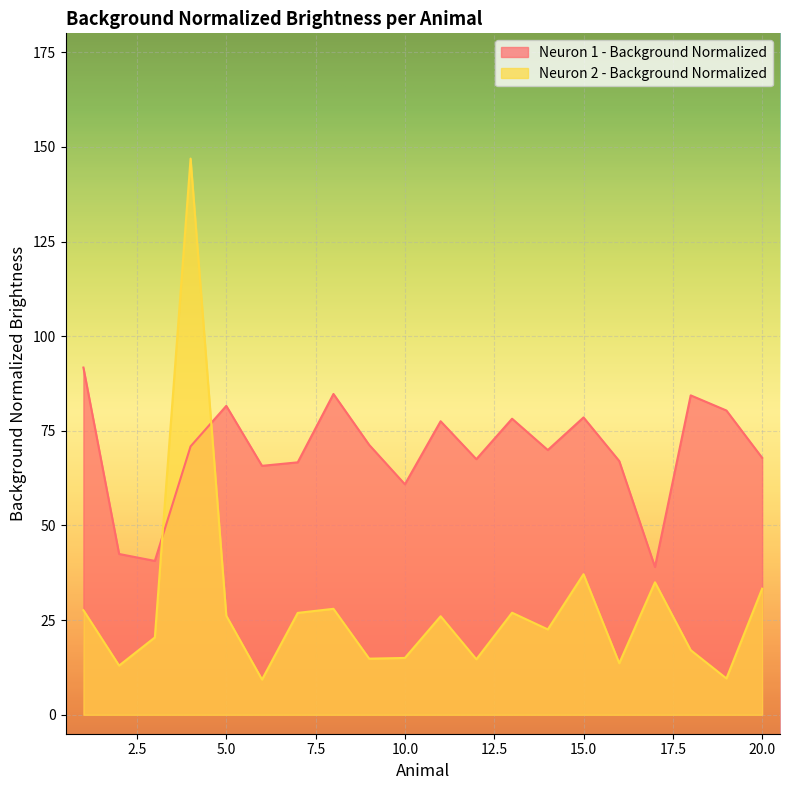

After their last crossing, which series has the higher values: Neuron 1 - Background Normalized or Neuron 2 - Background Normalized?

Neuron 1 - Background Normalized